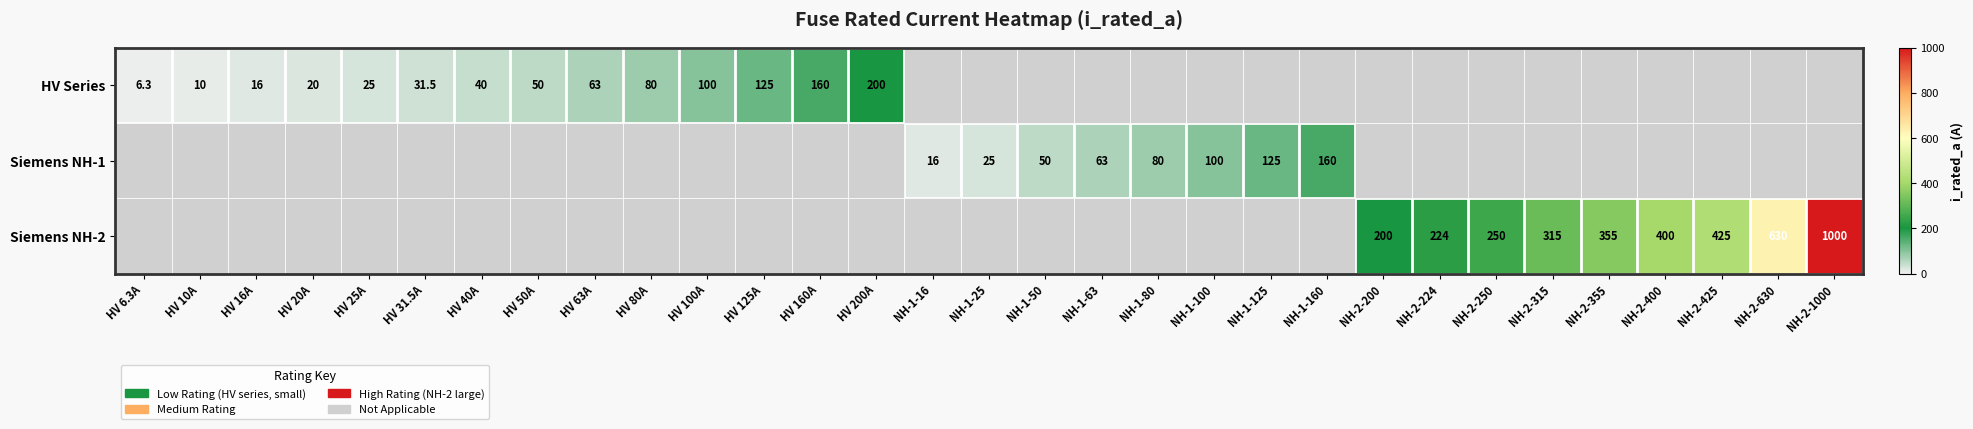

True or false: Siemens NH-2 has a value of 355.0 at NH-2-355.

True